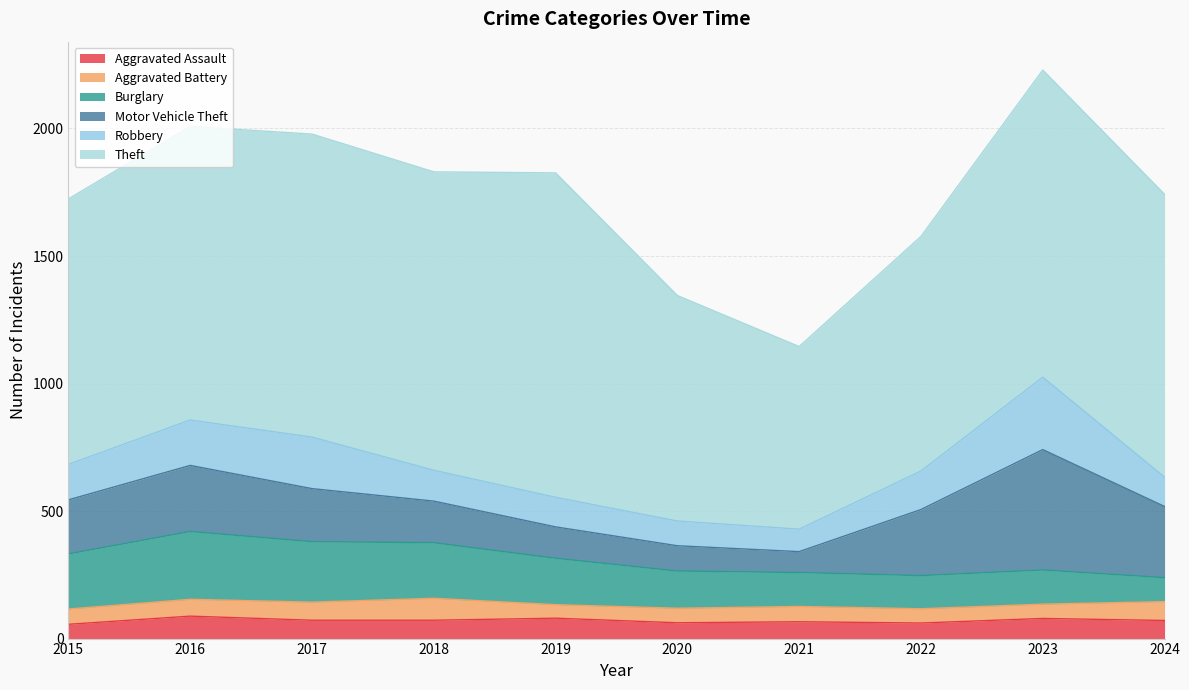

What is the average value of the Burglary series?

176